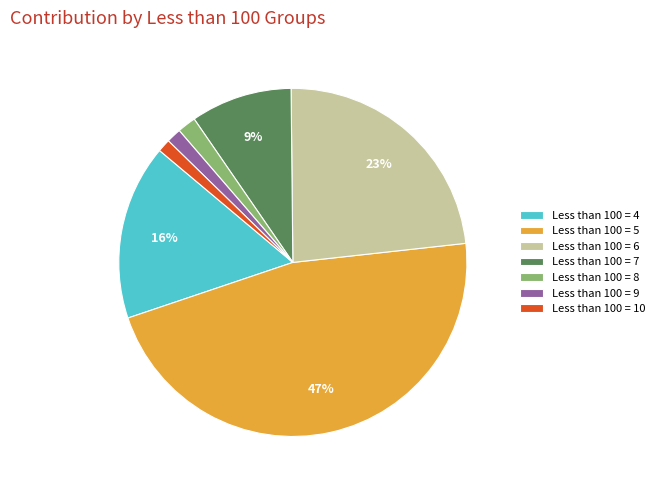

How many segments does this pie chart have?

7